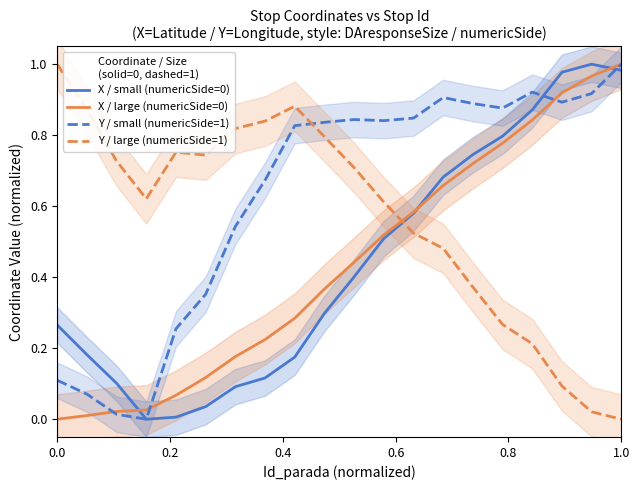

Which series has the largest total across all categories?

Y / small (numericSide=1)